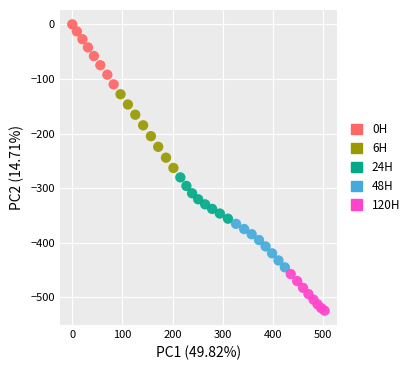

Which series has the largest Y range (max minus min)?

6H